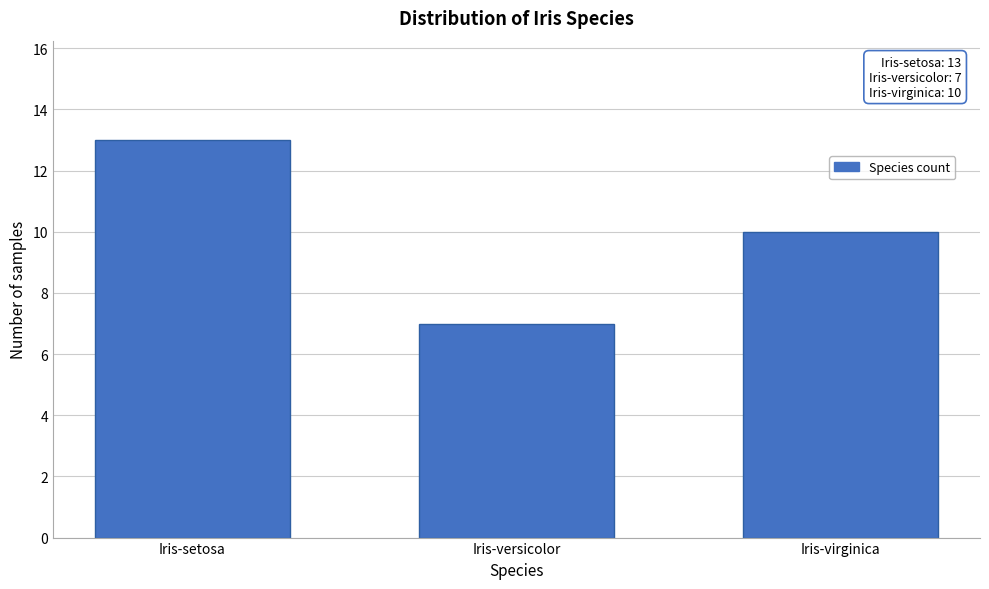

Reading right to left, extract all data points from this chart.

10	7	13